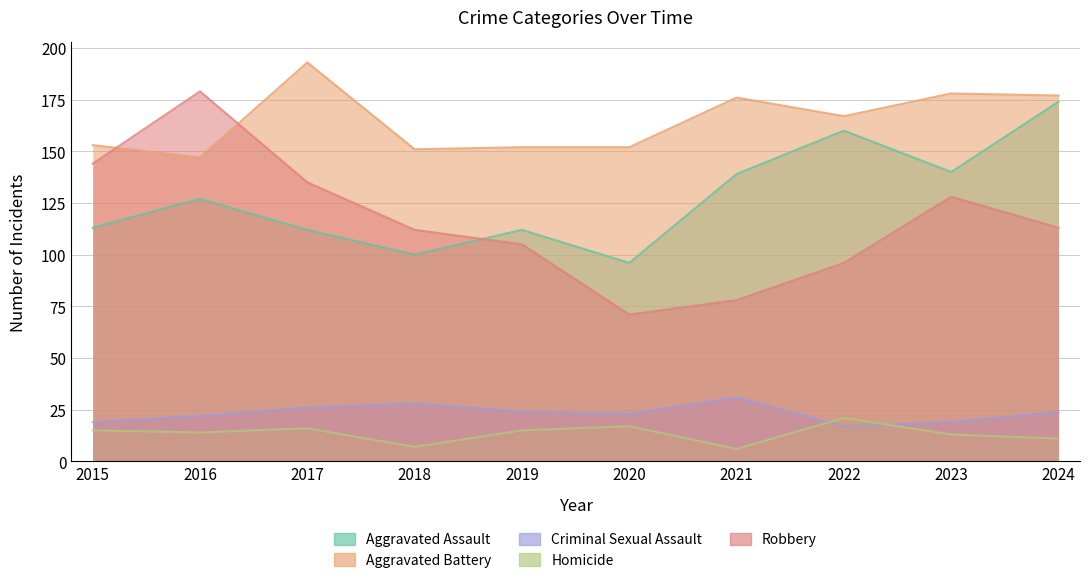

How many lines are shown in the chart?

5